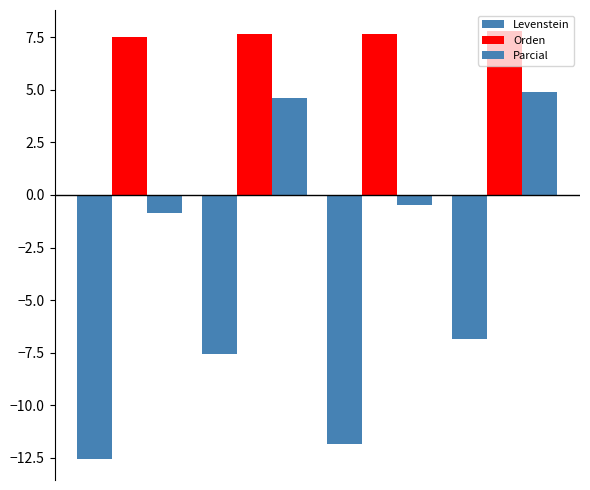

How many groups of bars are there?

4